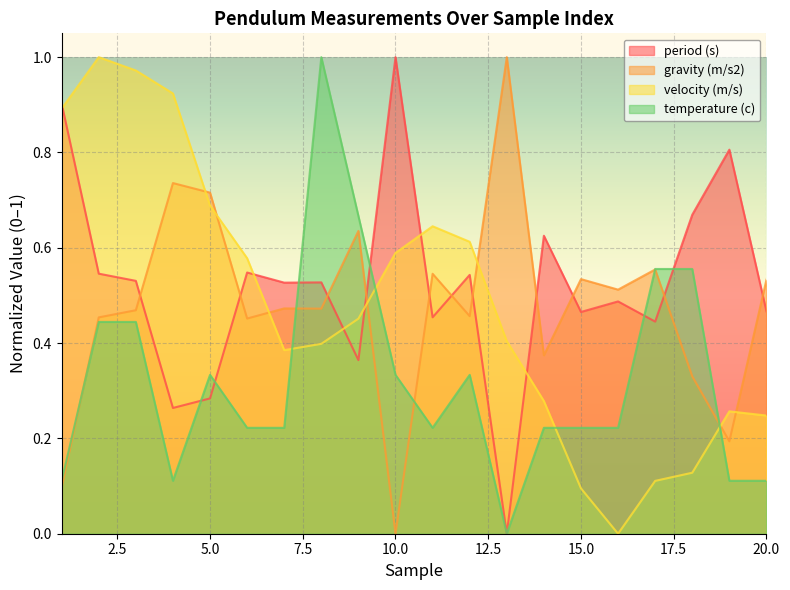

Is it true that velocity (m/s) equals 0.7 at 8?

False